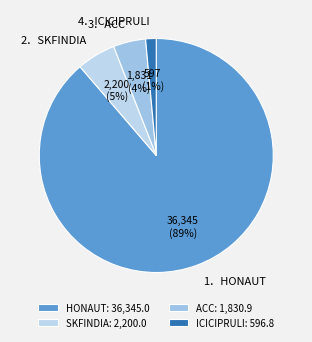

To the nearest percent, what is the difference between the largest and smallest slice percentages?

87%